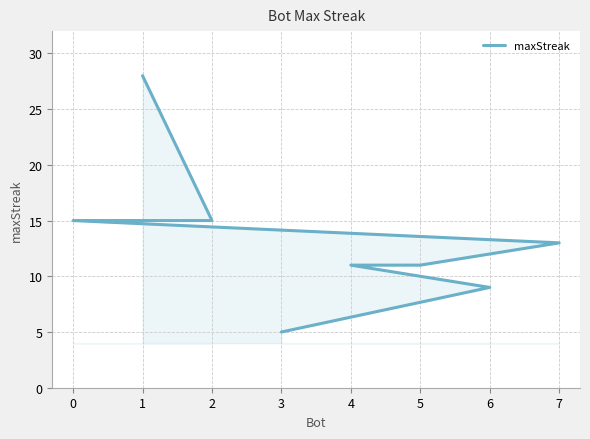

What is the label of the 5th point from the right?

7